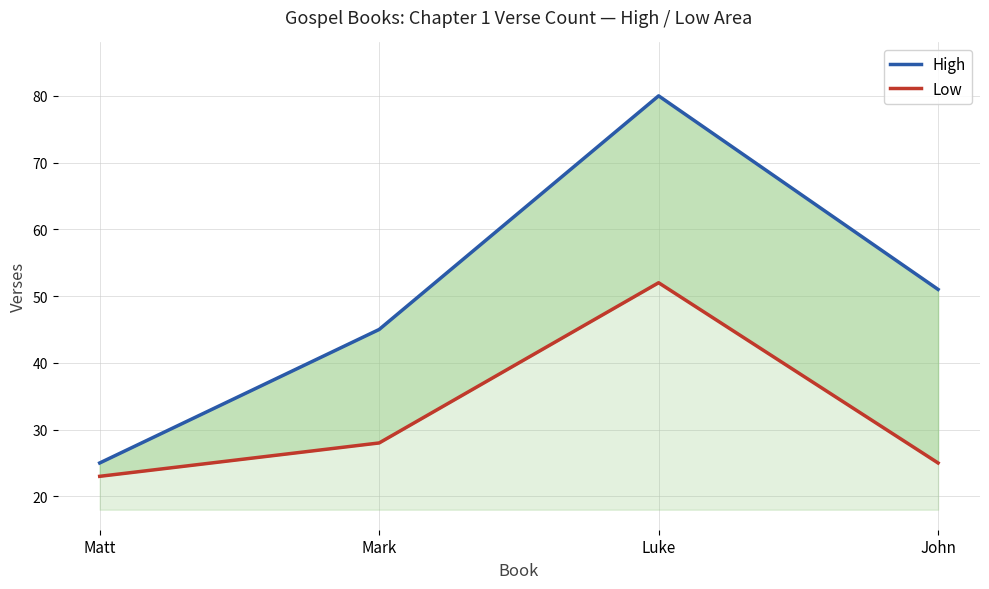

What is the total value across all series at John?

76